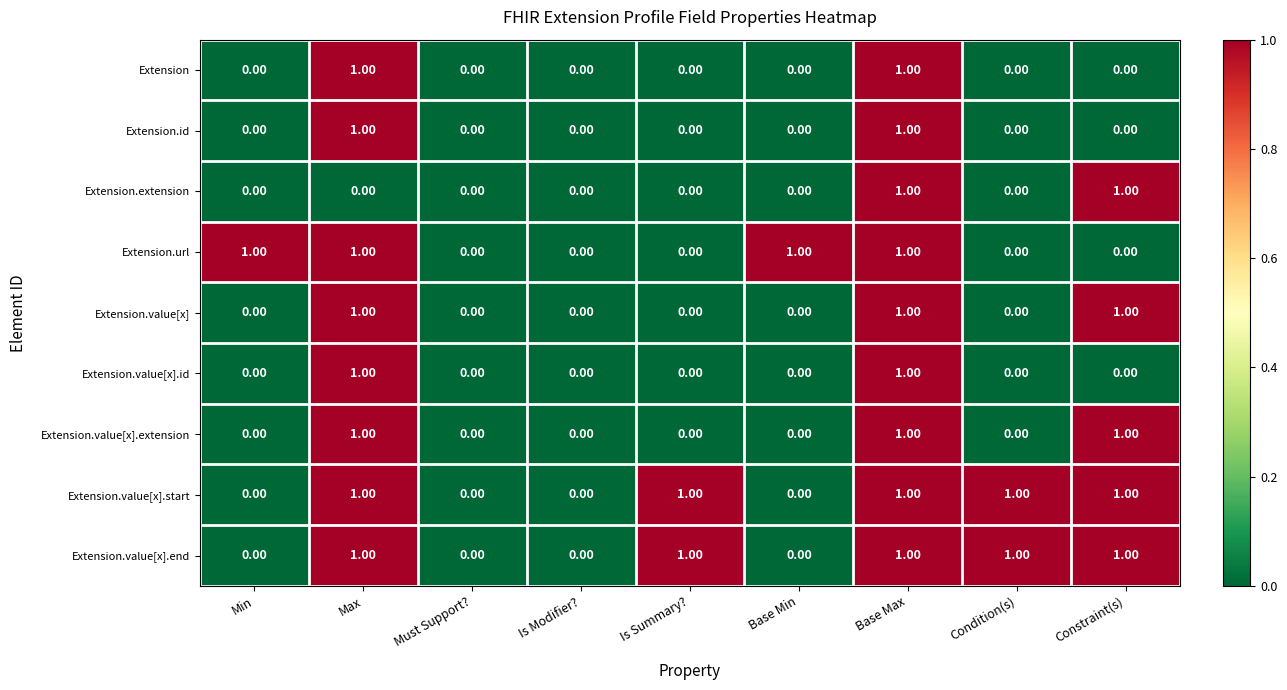

What is the total value across all series at Max?

8